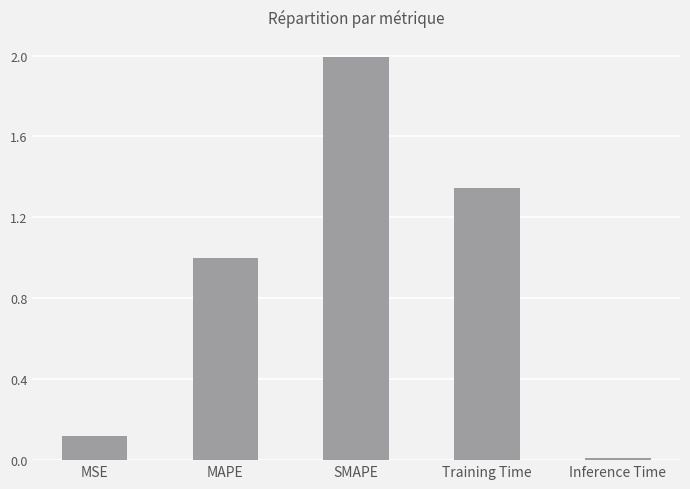

What is the label of the 5th bar from the left?

Inference Time